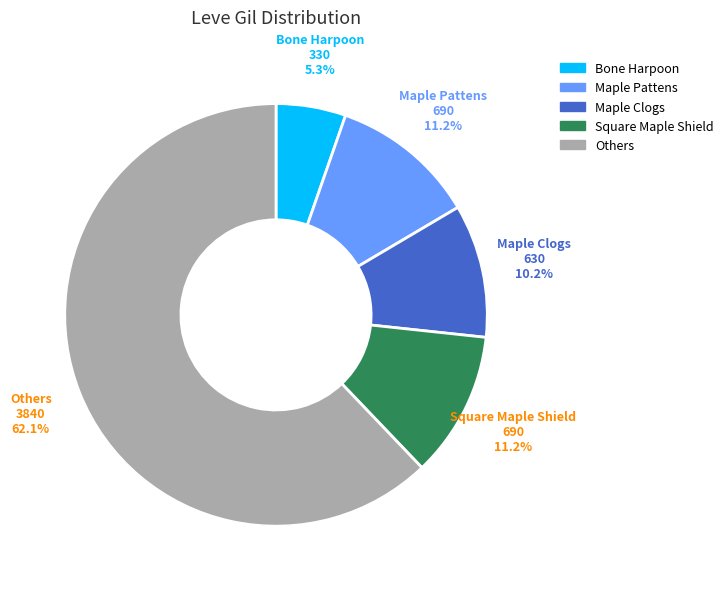

Combined, do Maple Pattens and Others account for over 50%?

Yes